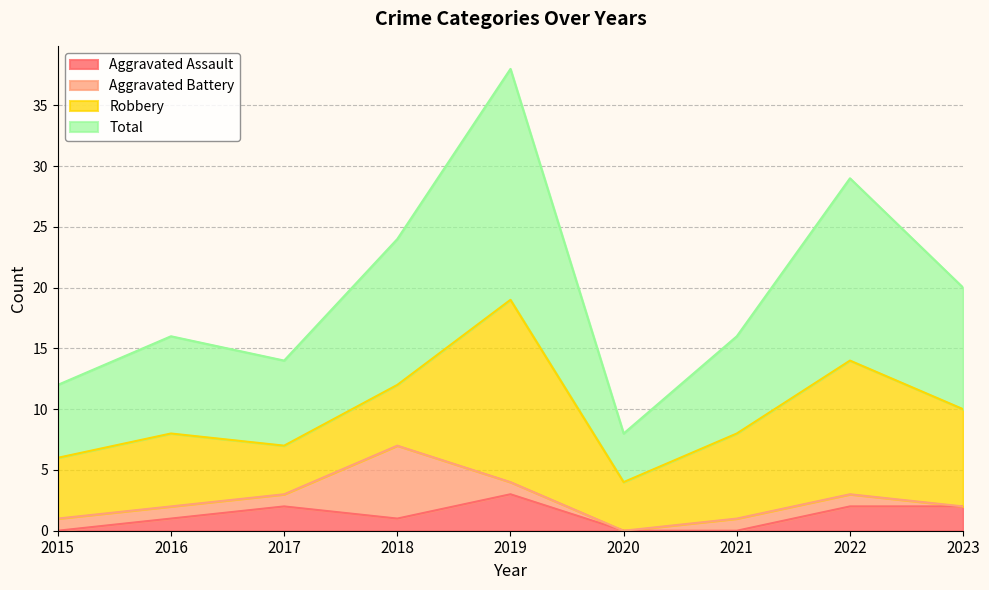

Where is the first local maximum for Total?

2016